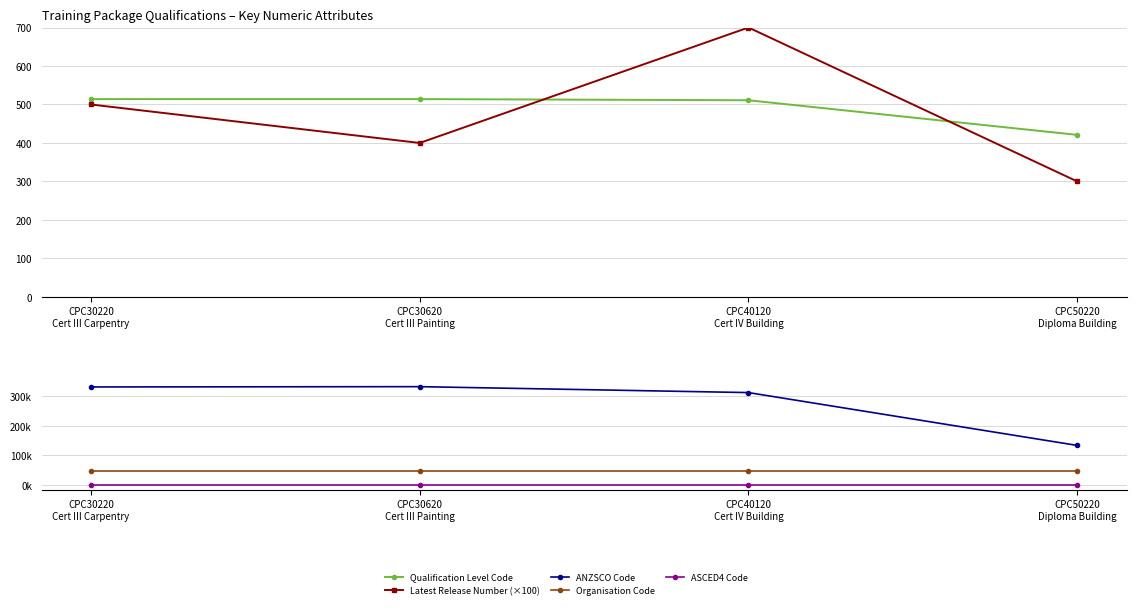

What is the greatest value displayed?

332211